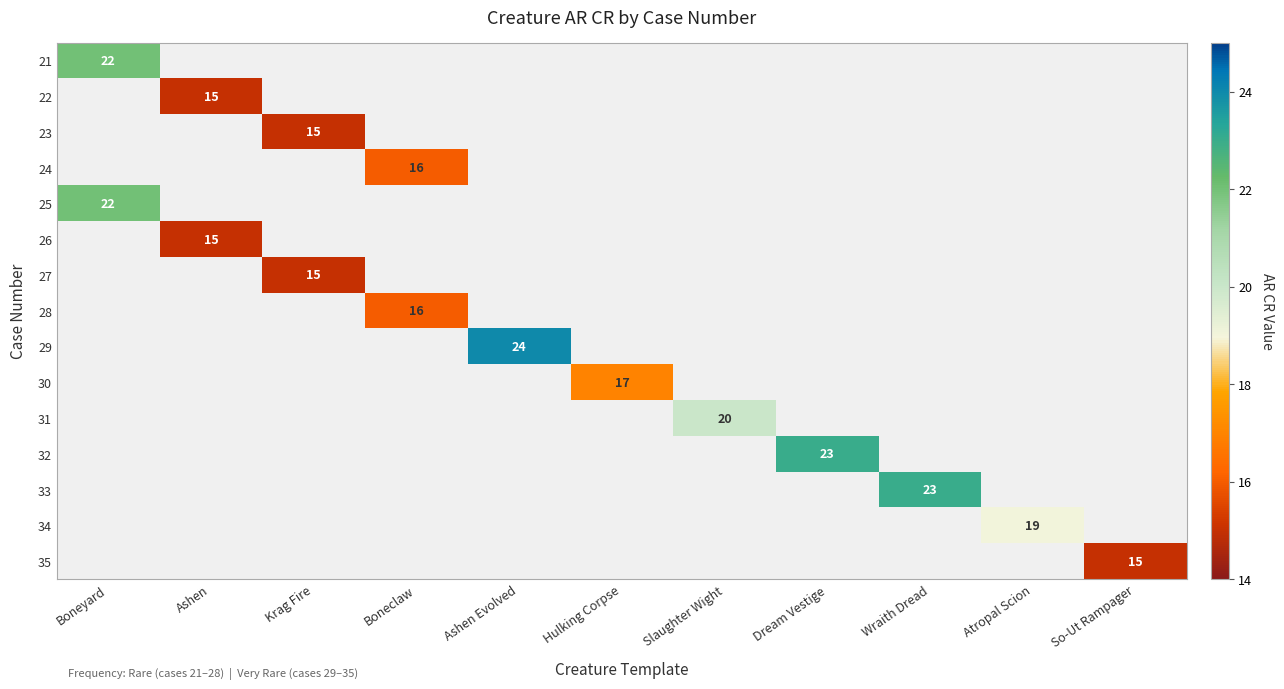

Is the value of 22 at Ashen greater than the value of 29 at Atropal Scion?

No